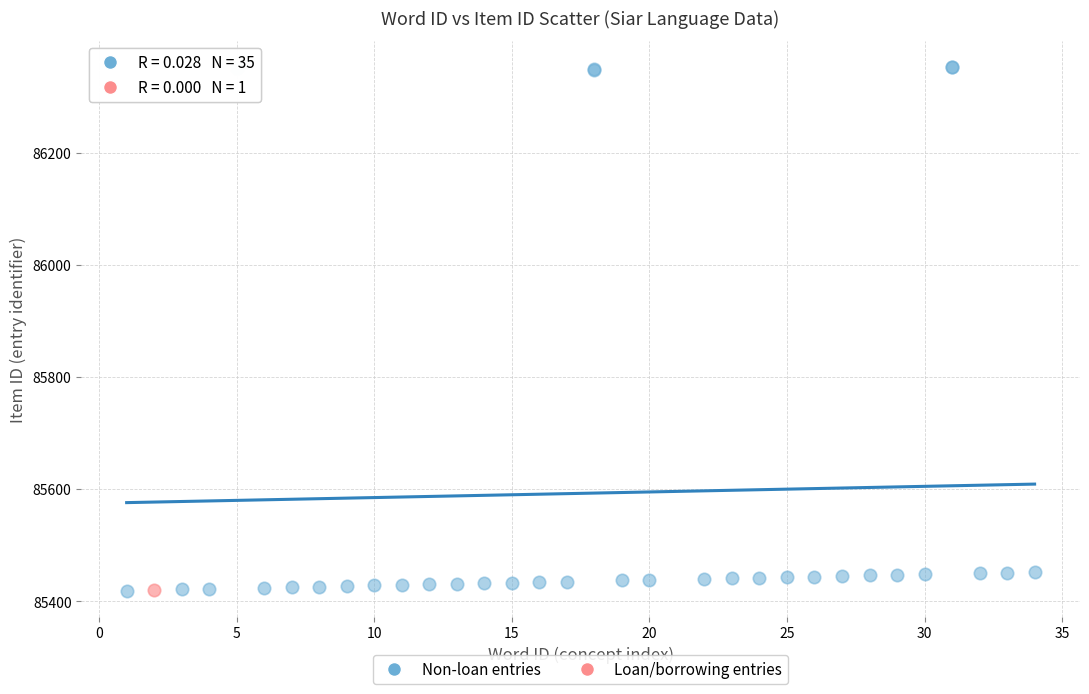

What are all the series names shown in the legend?

Non-loan entries, Loan/borrowing entries